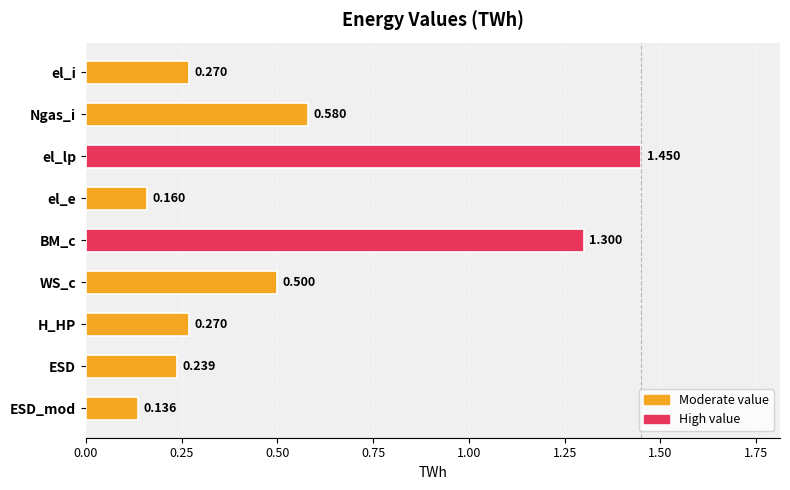

What is the difference between the maximum and minimum values?

1.3